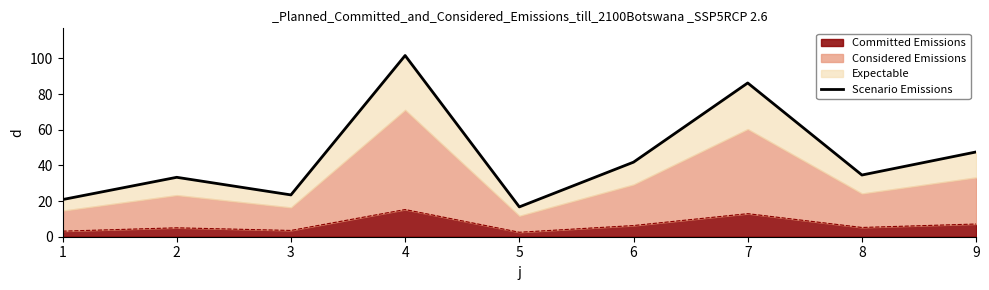

At which category does the chart reach its minimum across all series?

5